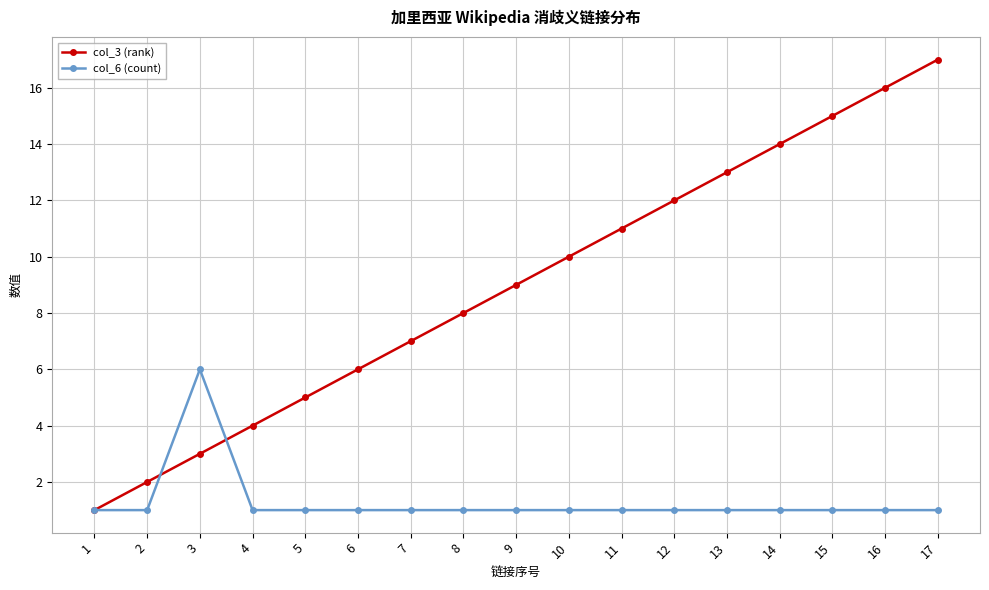

At which category is the sum across all series the highest?

17